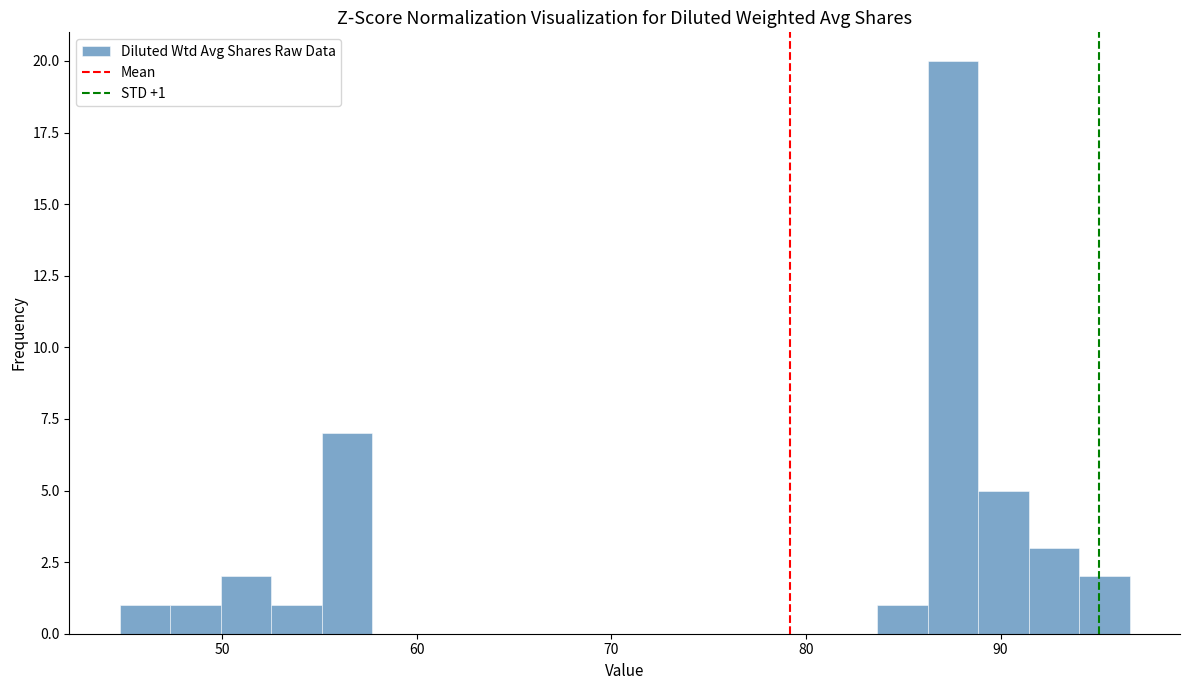

Read against the x-axis, roughly where is the centre of the tallest bar?

88